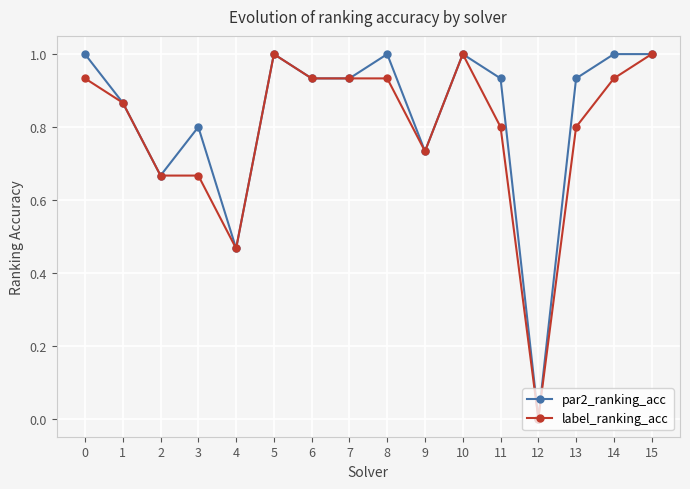

List the series in order of their overall mean, lowest first.

label_ranking_acc, par2_ranking_acc